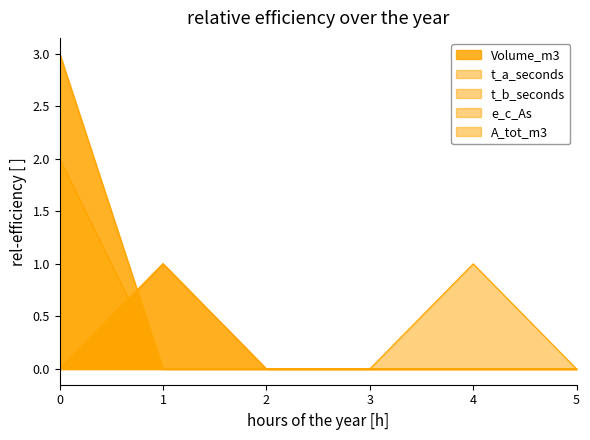

Between 1 and 5, which is larger?

1